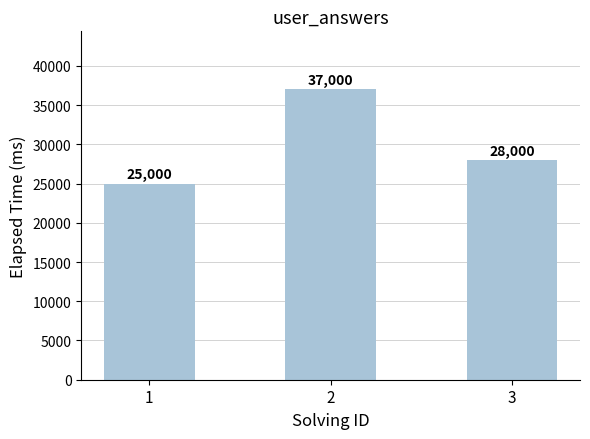

The chart shows a value of 33116 at 1. True or false?

False